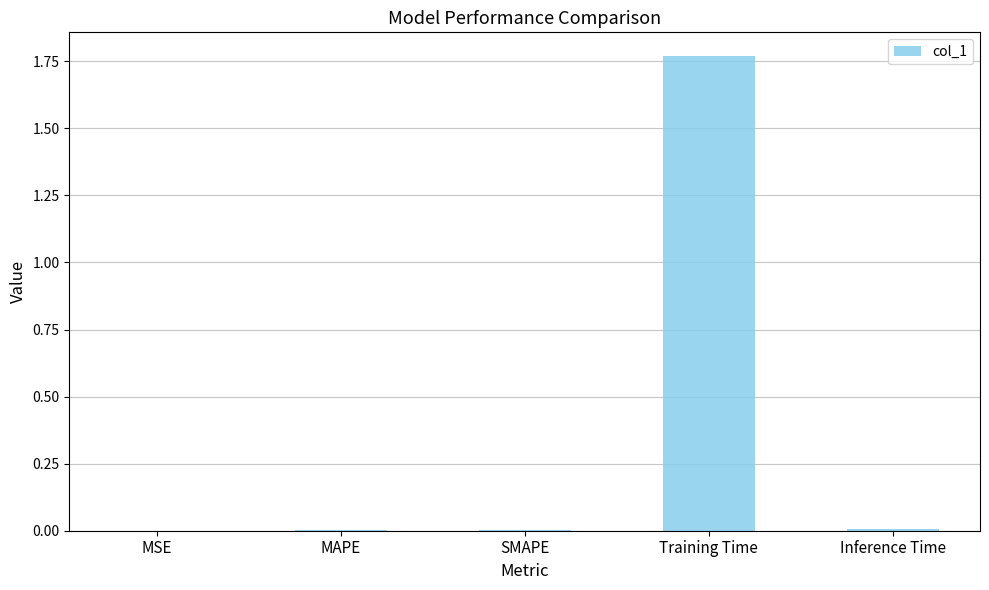

Which has a higher value, SMAPE or Training Time?

Training Time